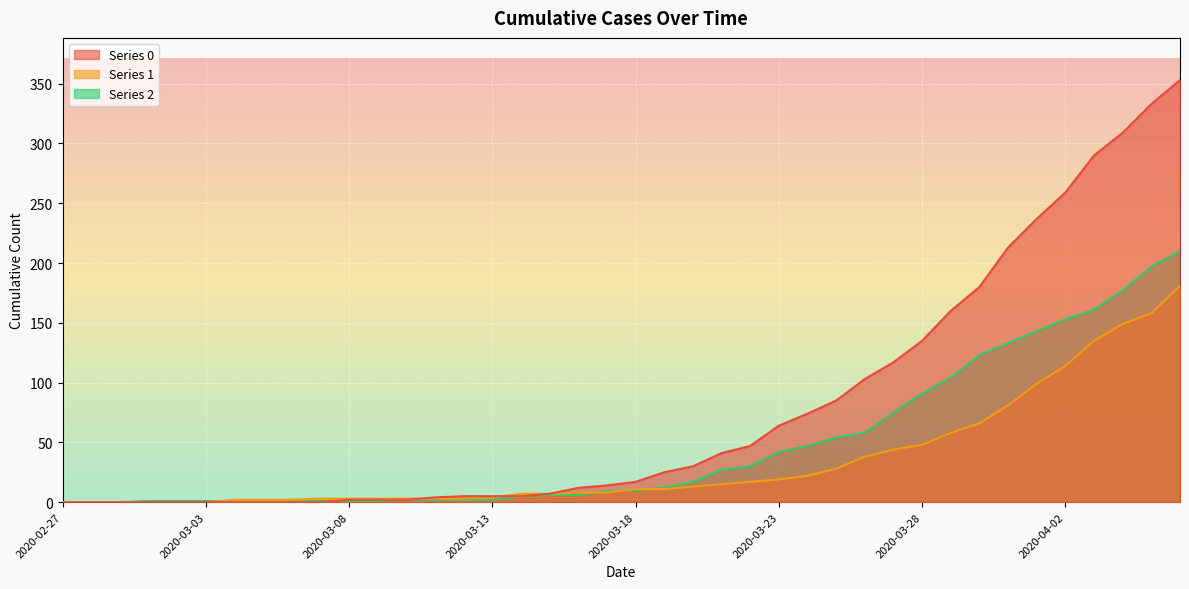

What is the label of the 19th point from the left?

2020-03-16